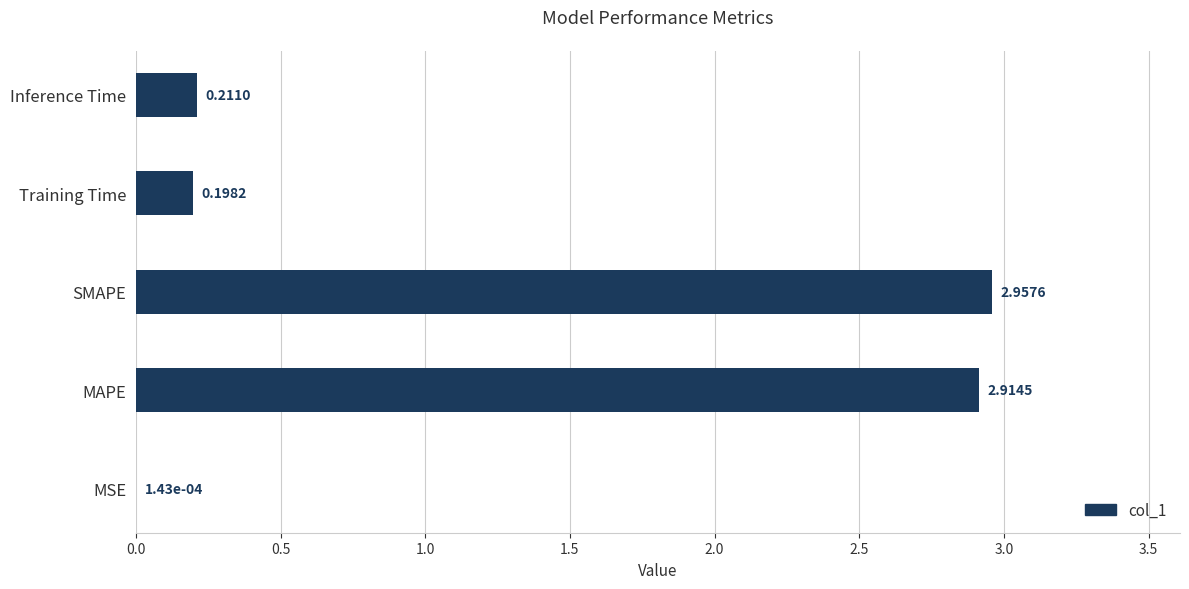

Which label corresponds to the largest value in the chart?

SMAPE